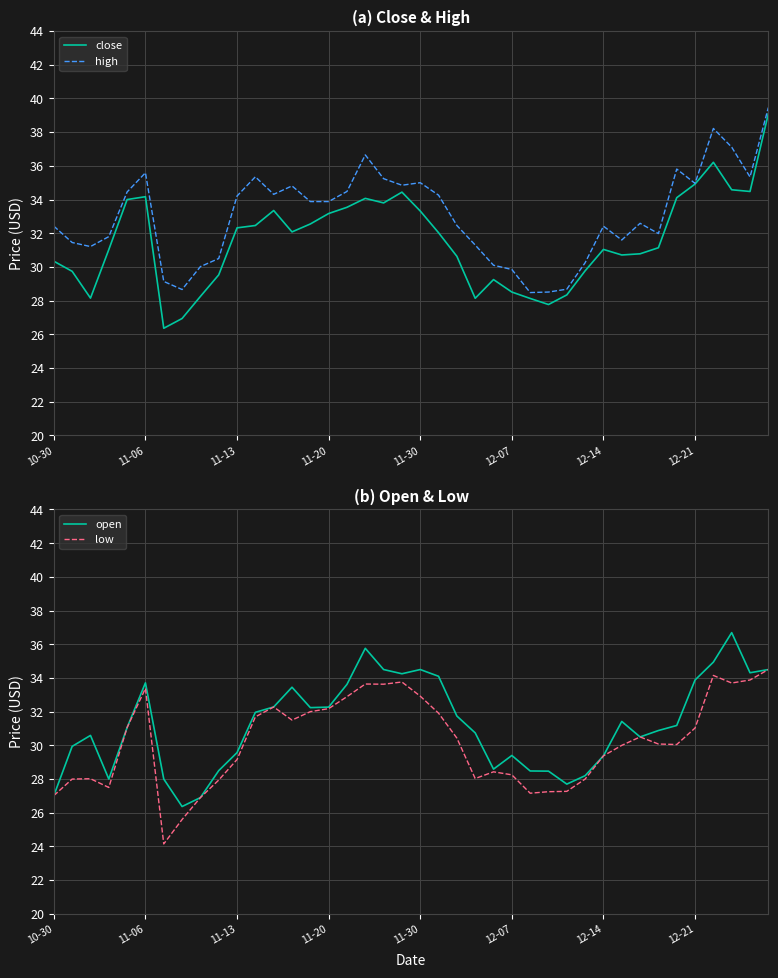

In low, how many points are higher than both neighbors (excluding endpoints)?

8